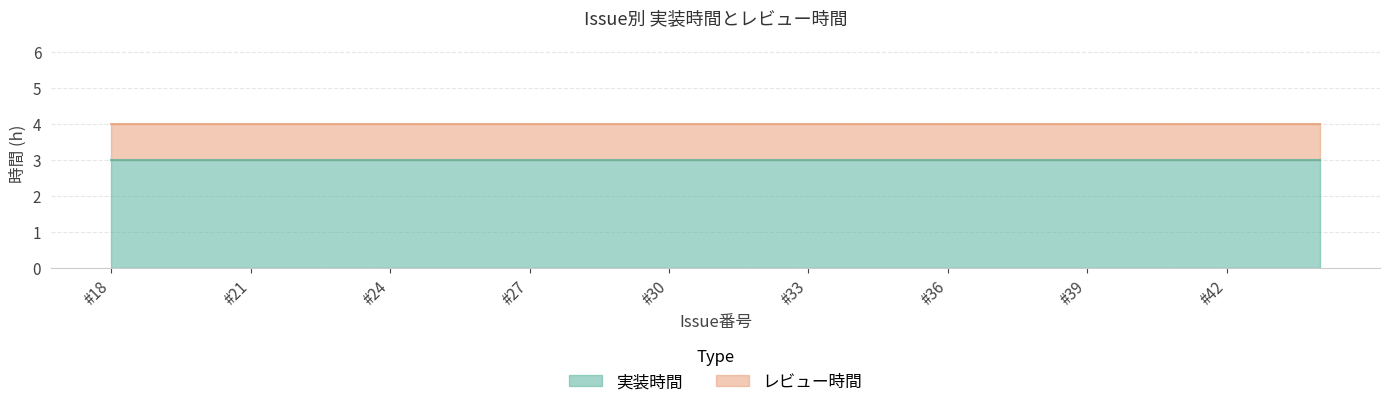

Is it true that 実装時間 equals 4 at 34?

False